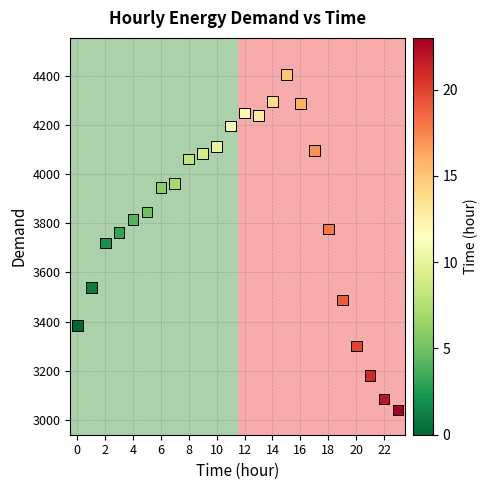

What is the range of Y values (max minus min)?

1362